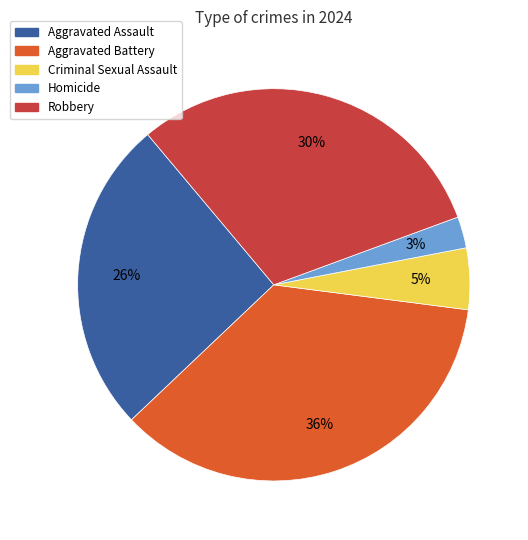

True or false: Aggravated Assault accounts for 34% of the total.

False